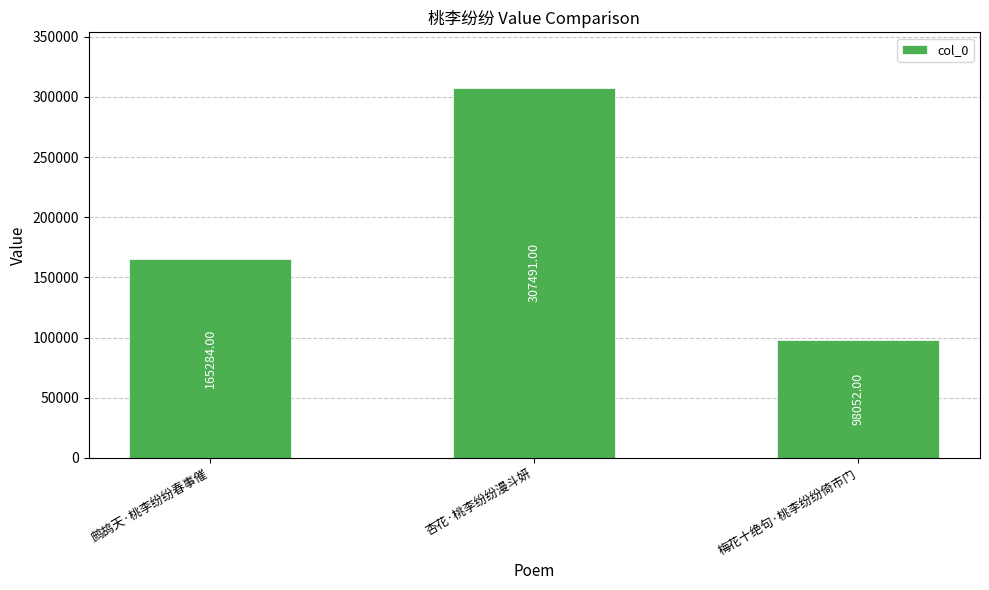

Does the chart contain any negative values?

No